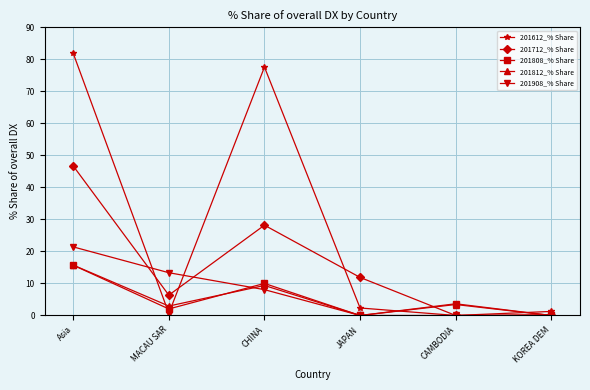

What is the difference between the 201612_% Share values at MACAU SAR and CHINA?

76.9